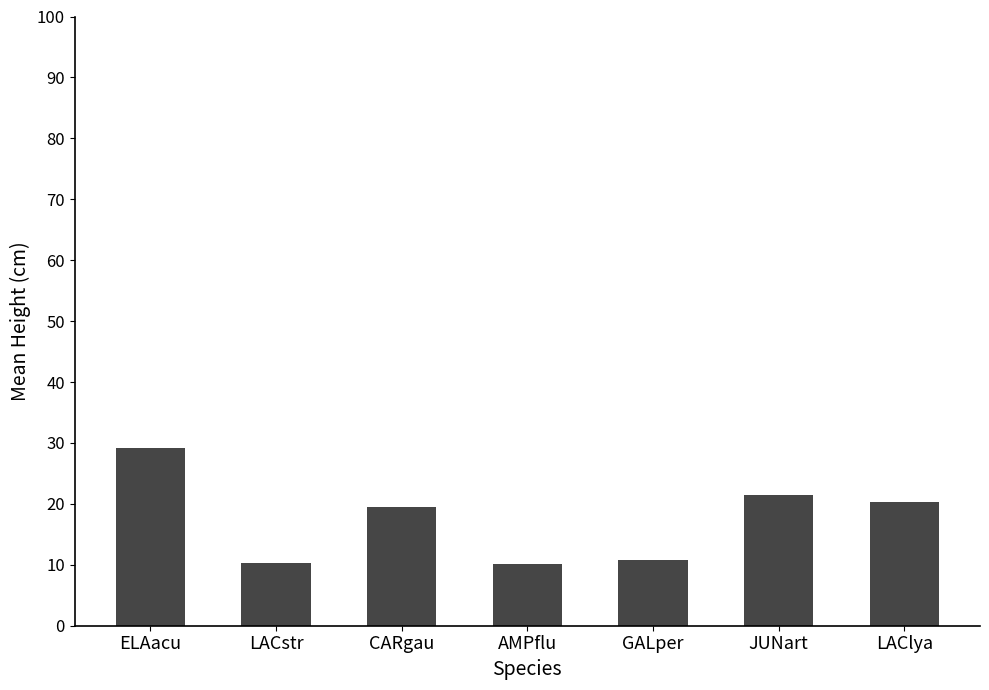

How many bars are there in total?

7